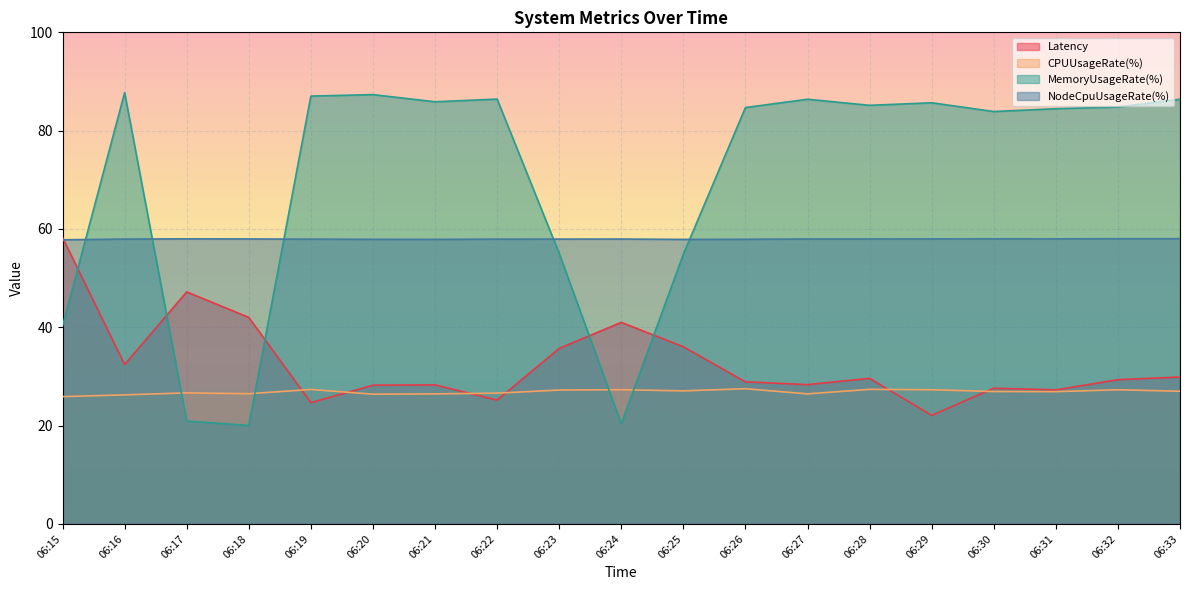

What is the value of the CPUUsageRate(%) point at the 16th from the left?

26.9